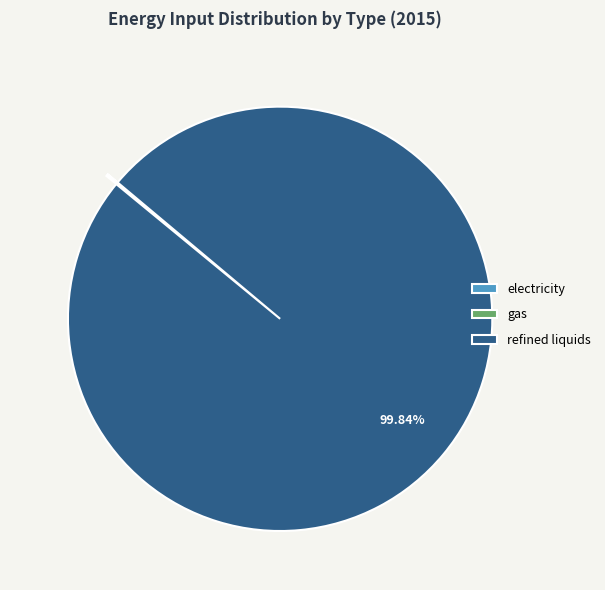

Which slice represents more than half of the pie?

refined liquids